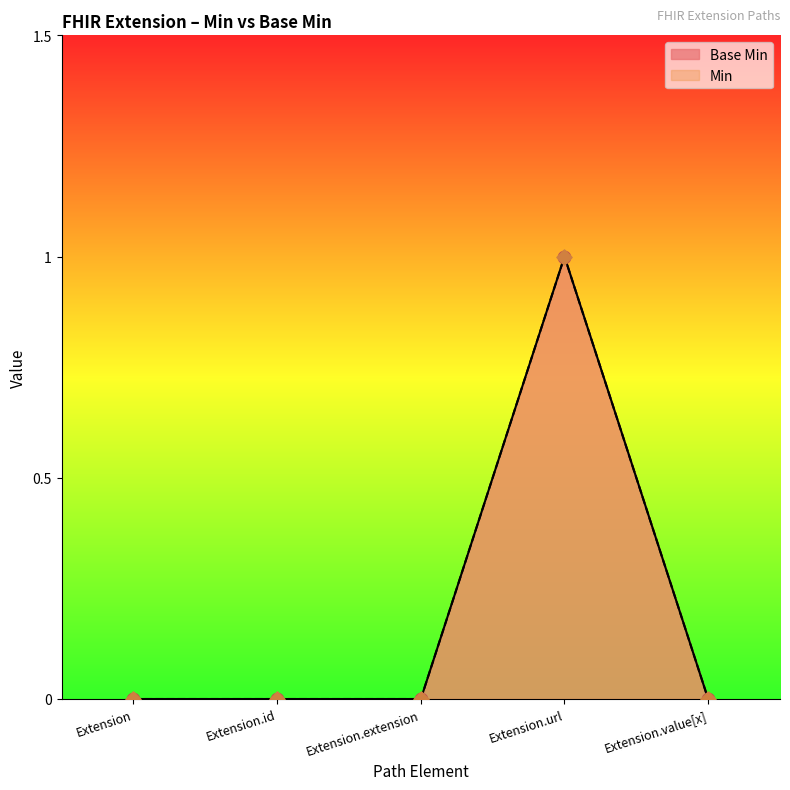

Which series reaches the maximum Y coordinate?

Base Min